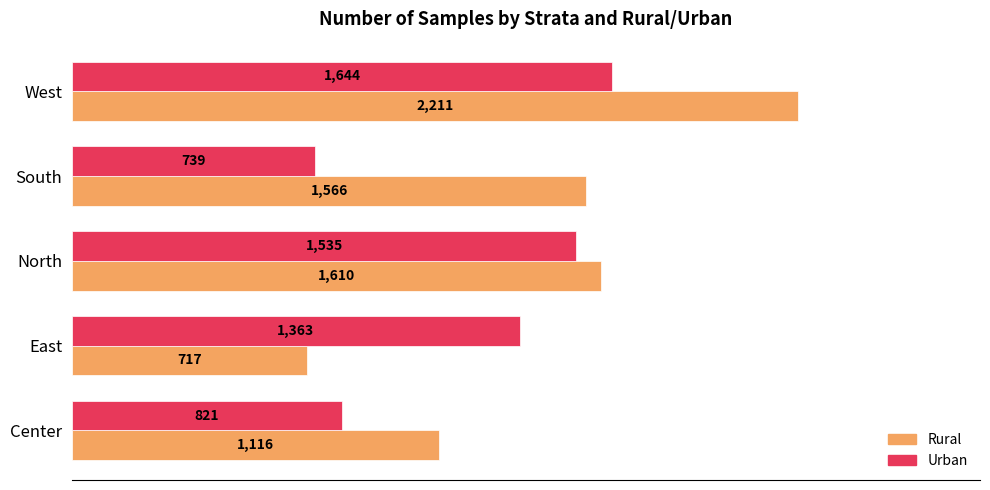

What is the sum of all Rural values?

7220